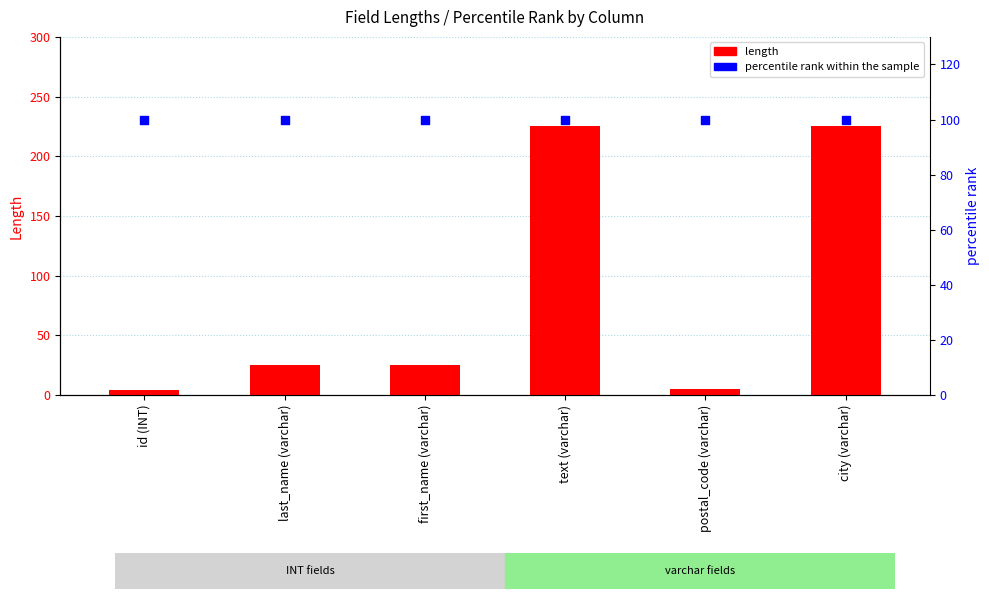

Which series reaches the maximum Y coordinate?

length